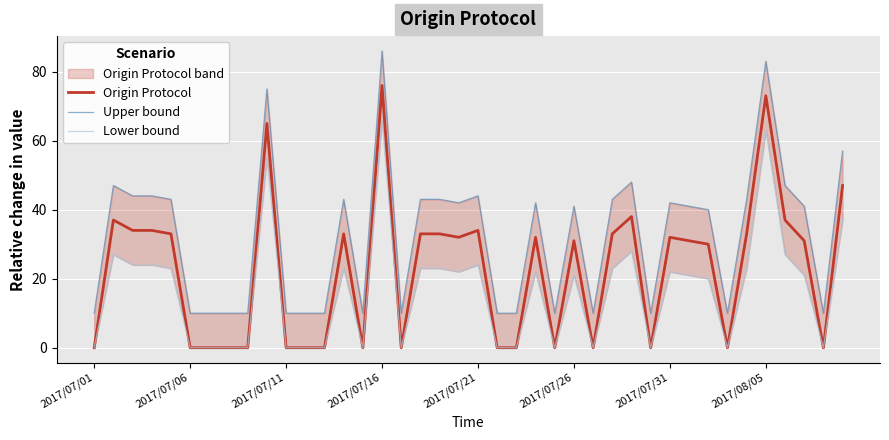

True or false: Upper bound and Origin Protocol cross at least once.

False